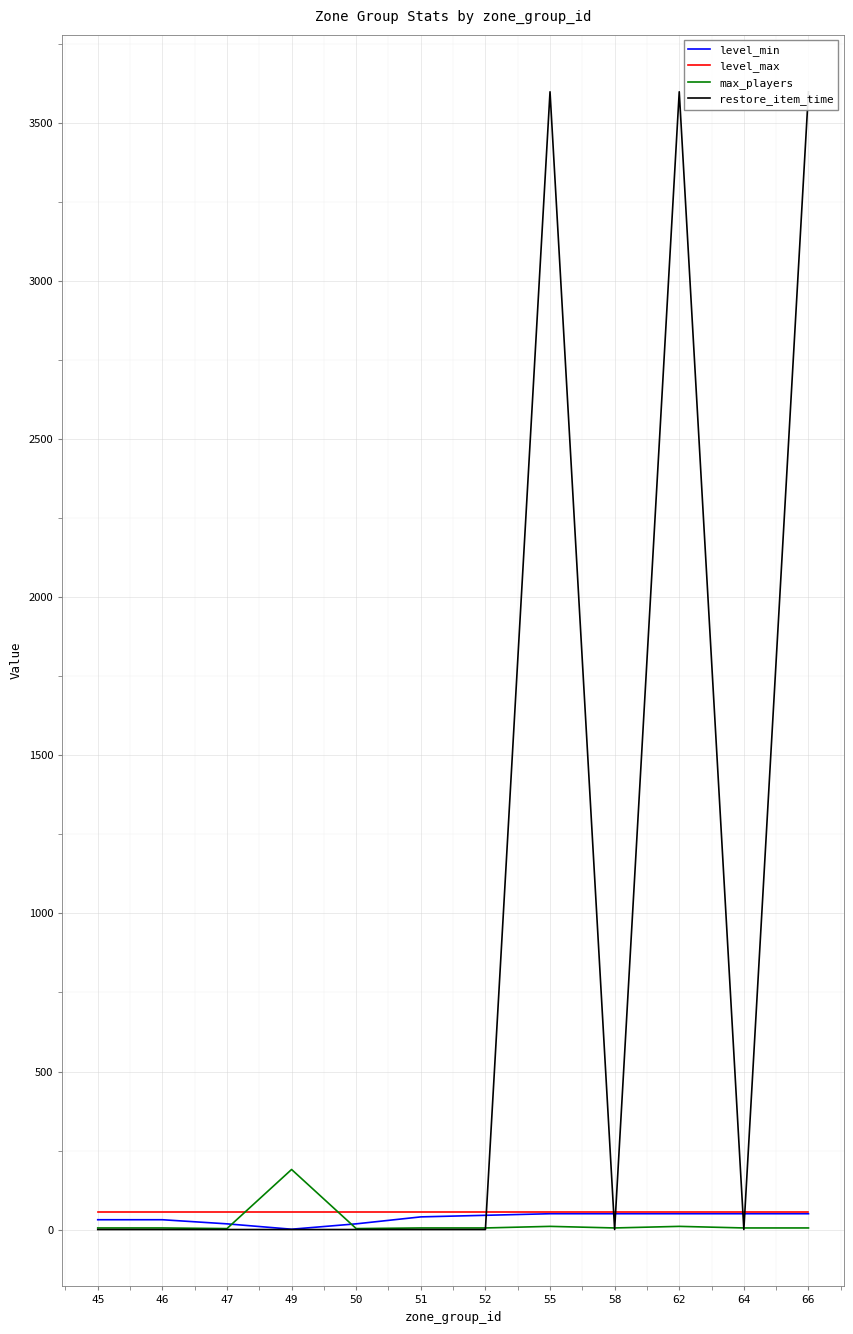

Is it true that max_players equals 3 at 47?

True